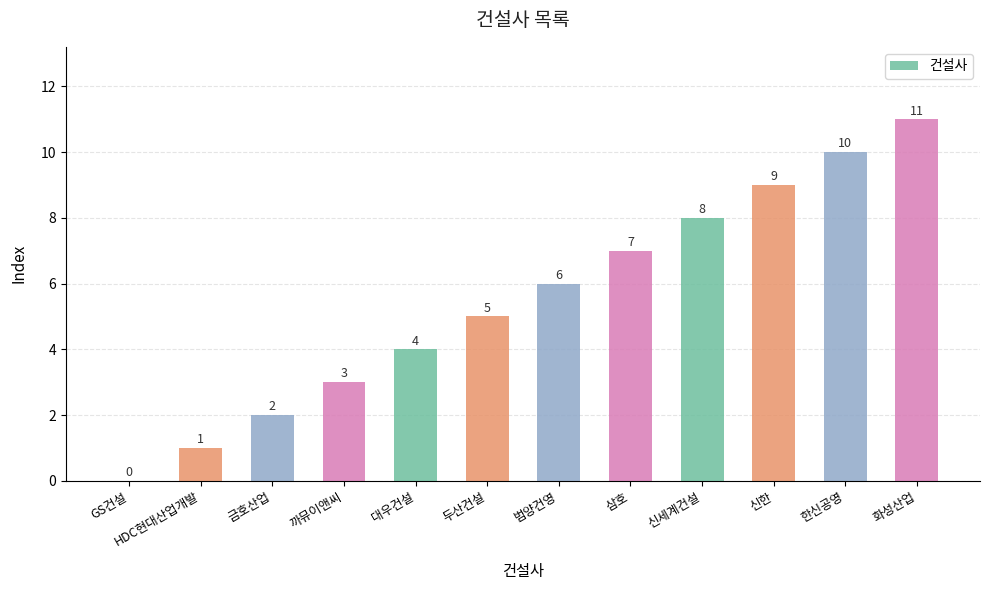

The value at GS건설 is 4. True or false?

False